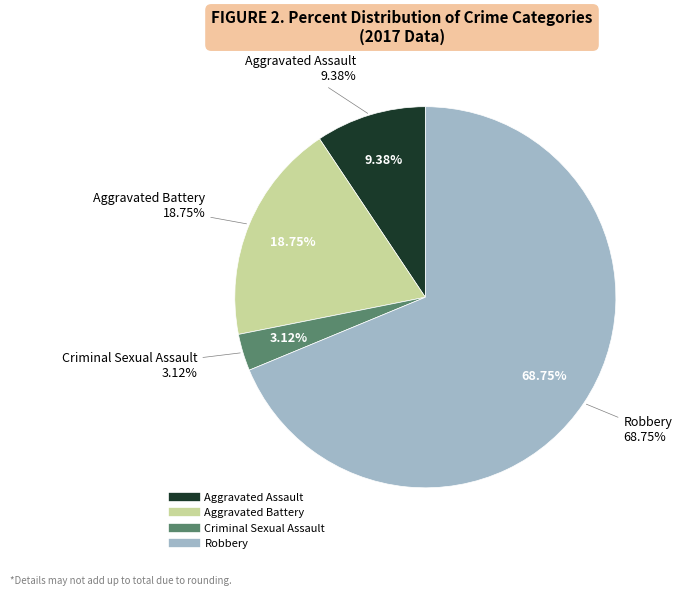

How many slices are in this pie chart?

4